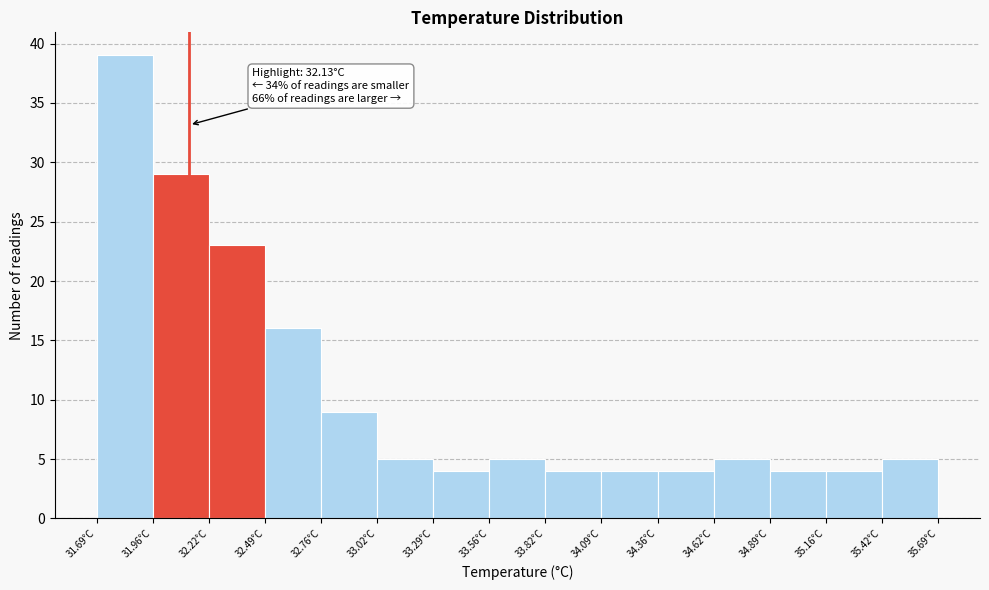

Which range on the x-axis has the tallest bar?

31.70 to 31.95